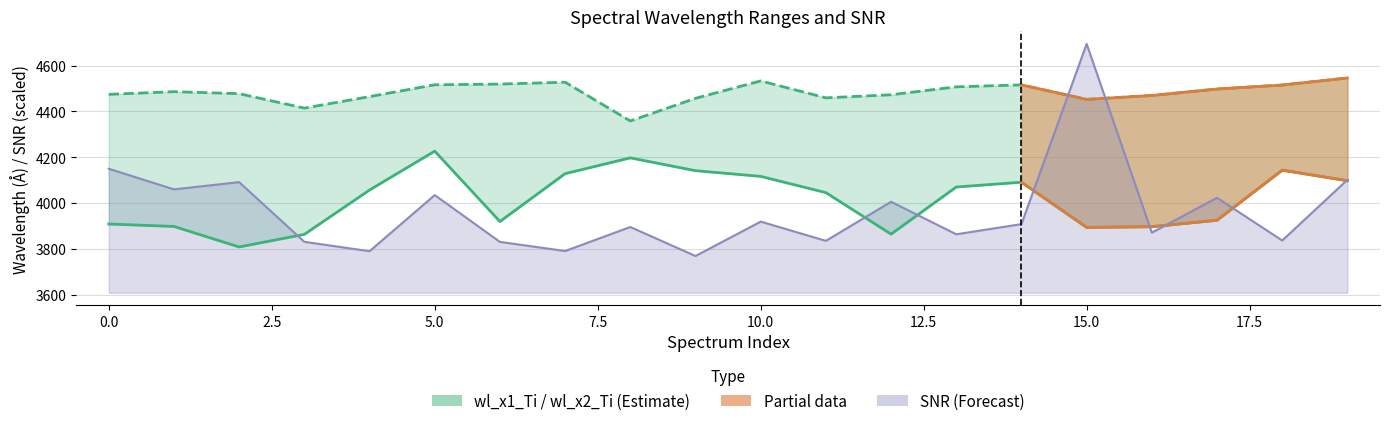

Is the value of wl_x2_Ti at 12.5 greater than the value of wl_x1_Ti at 2.5?

Yes